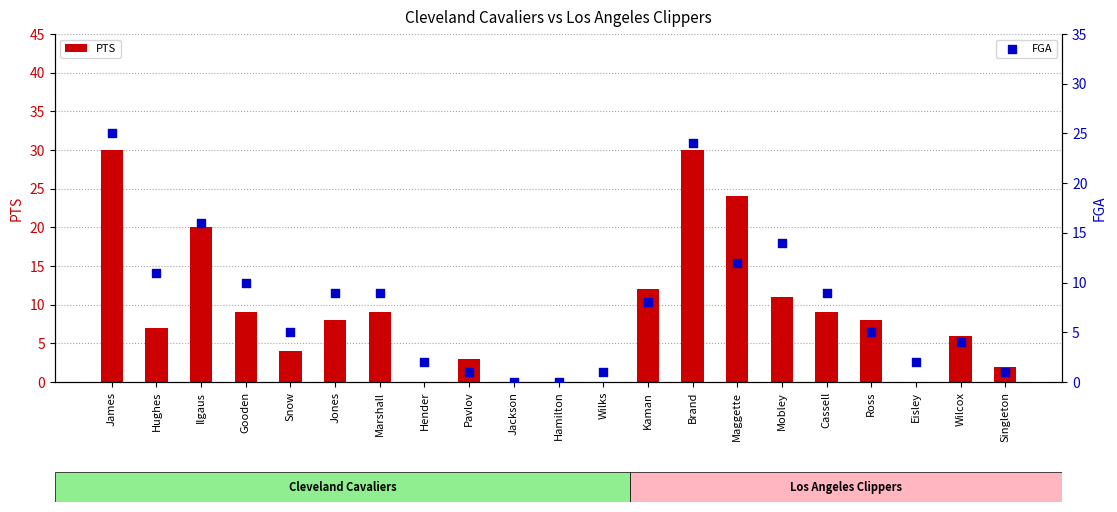

What is the total value across all series at Kaman?

20